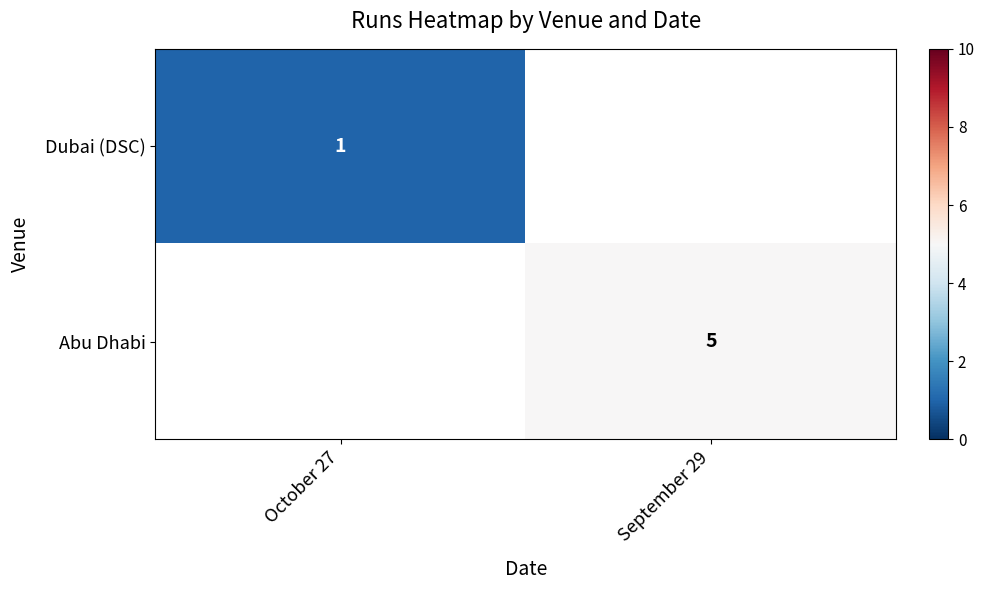

Is the value of Dubai (DSC) at October 27 greater than the value of Abu Dhabi at September 29?

No